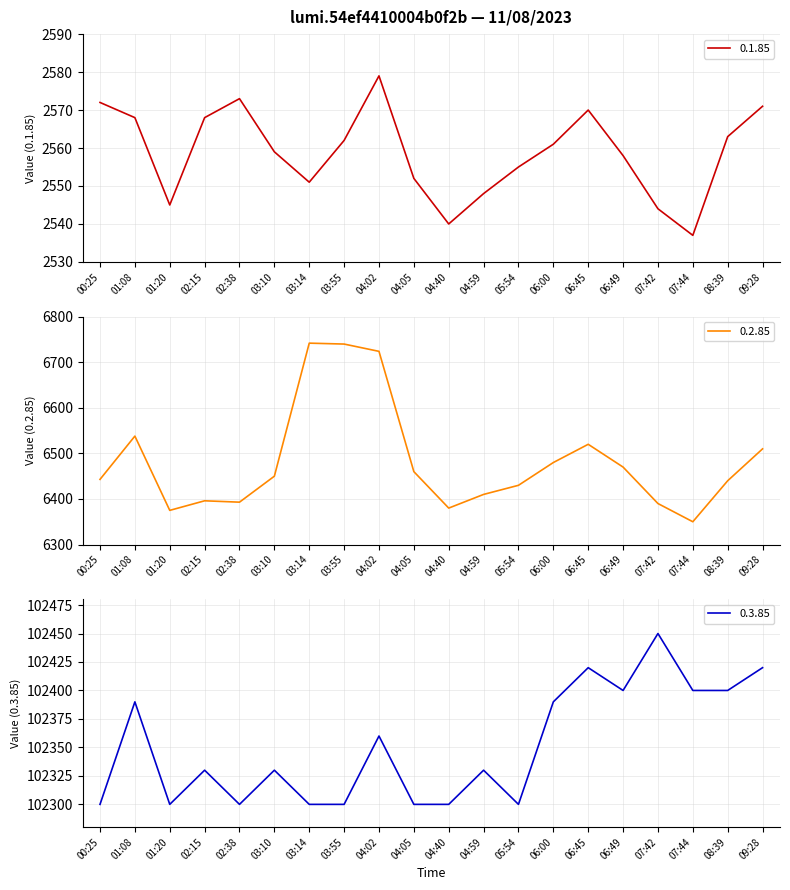

Where does the 0.1.85 series first go above 2561?

00:25